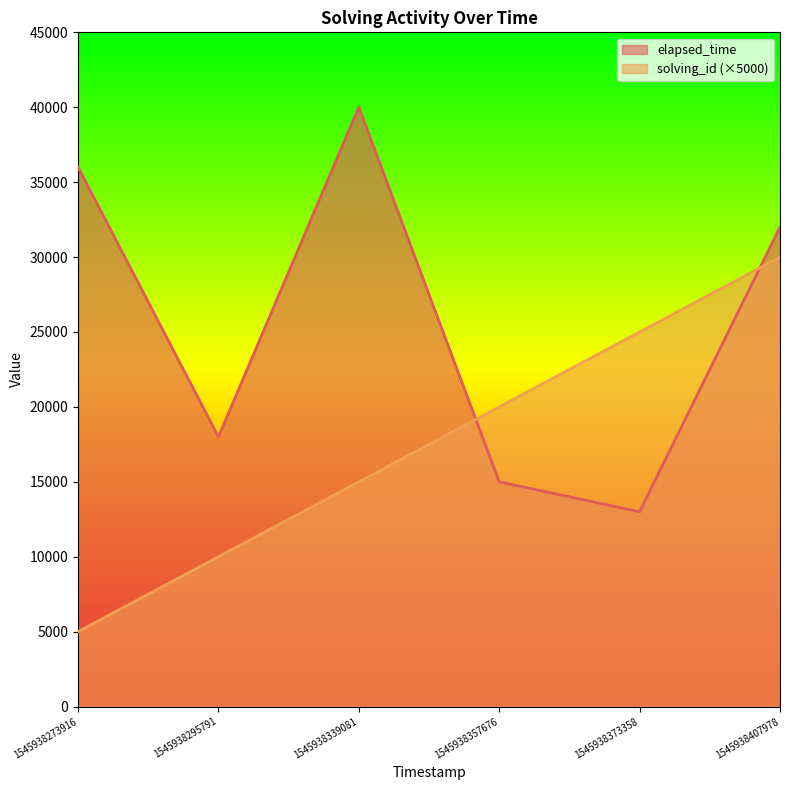

What is the difference between the maximum and minimum values in the elapsed_time series?

27000